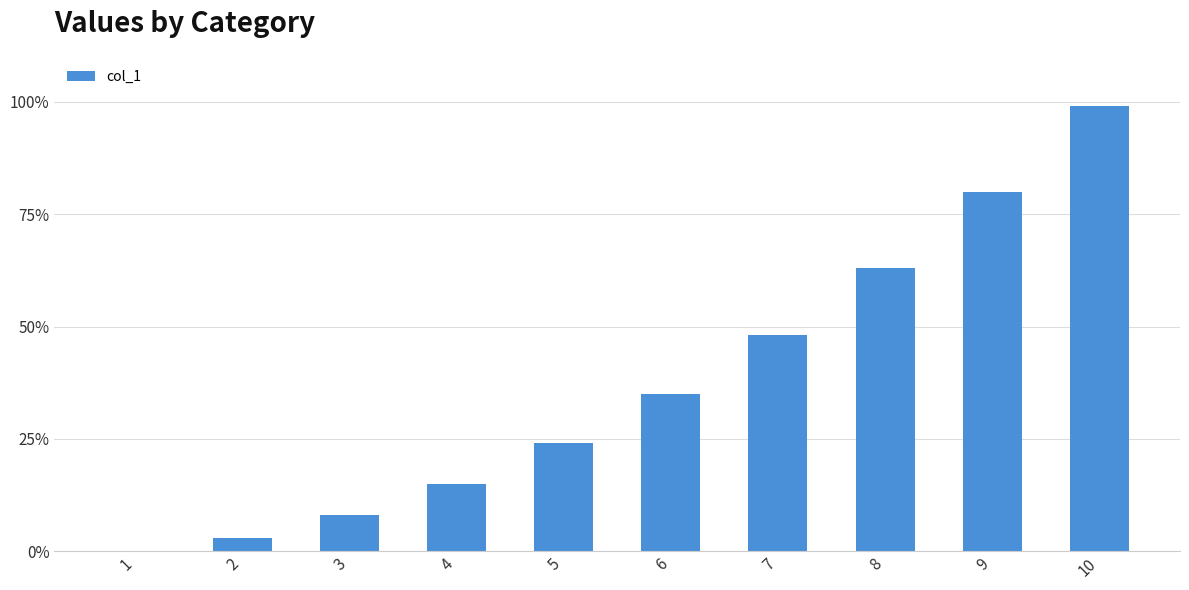

What is the change in value from 3 to 5?

+16